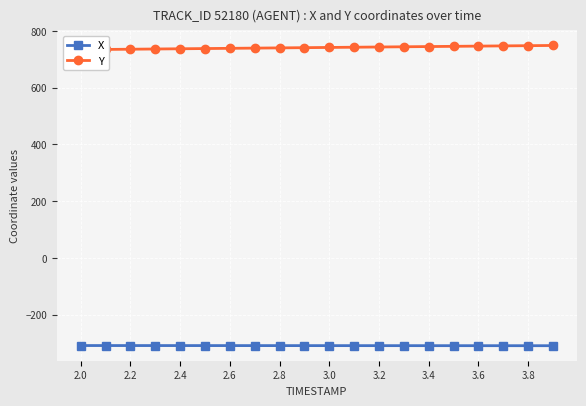

The value of X at 2.0 is -308.8. True or false?

True